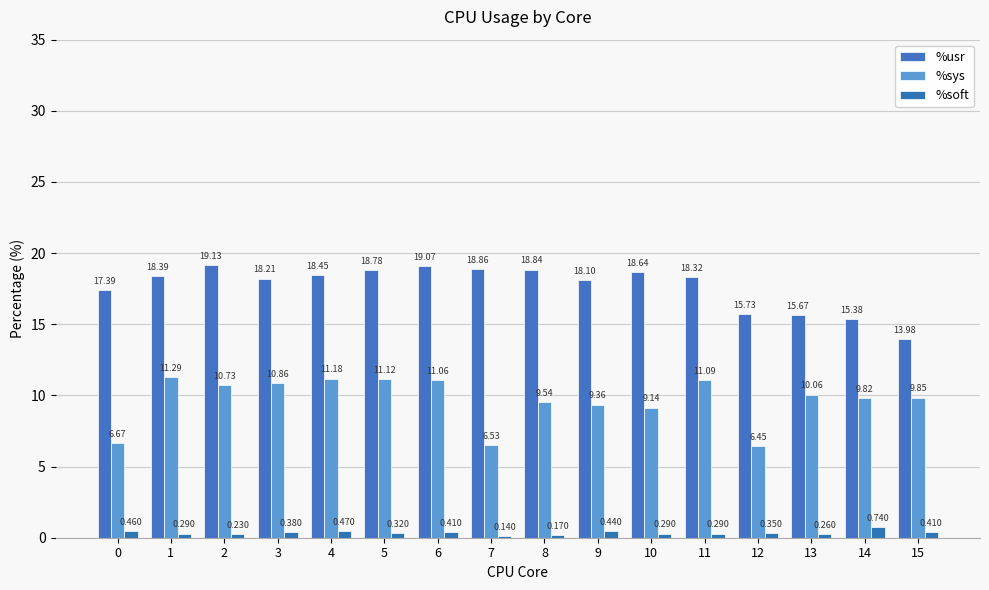

What is the maximum value for %usr?

19.1